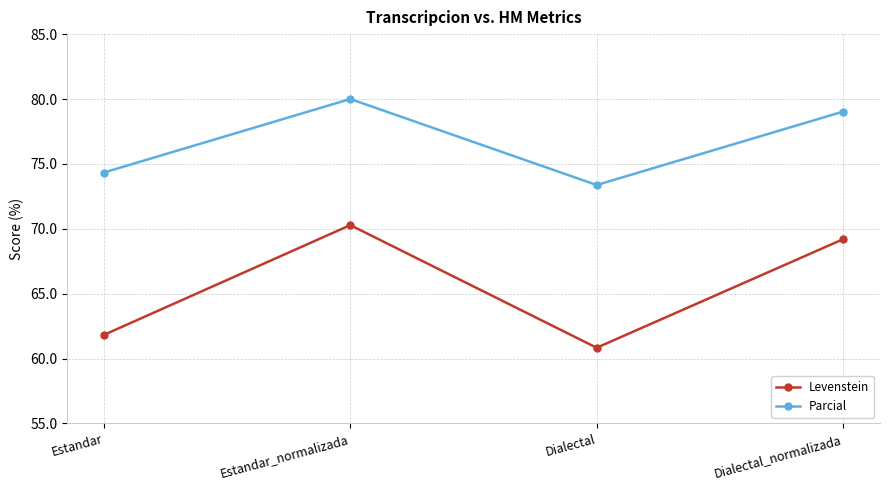

What is the approximate value of Levenstein at Estandar_normalizada?

70.3